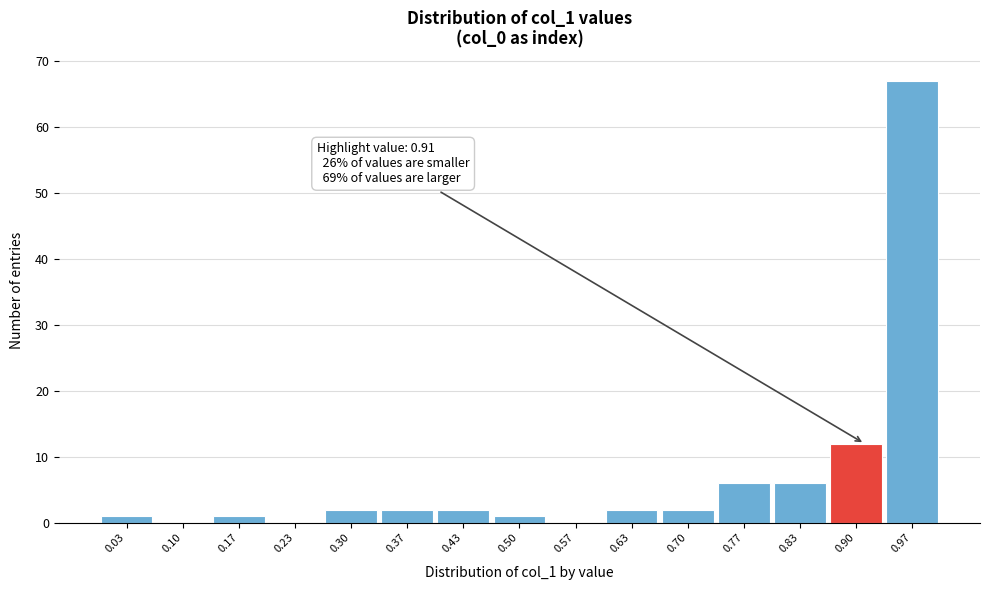

Over which range of the x-axis is the bar tallest?

0.93 to 1.00